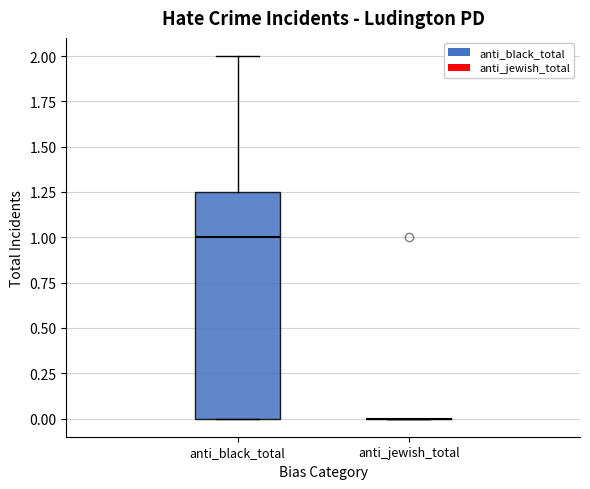

Reading left to right, transcribe this box plot: for each box, give where its median line is, the range the box spans, and where its two whiskers end, as read against the y-axis. The values are not printed on the chart, so give them approximately, as read against the axis.

anti_black_total: median 1.00, box 0.00 to 1.25, whiskers 0.00 to 2.00
anti_jewish_total: box collapsed to a line at 0.00, whiskers 0.00 to 0.00